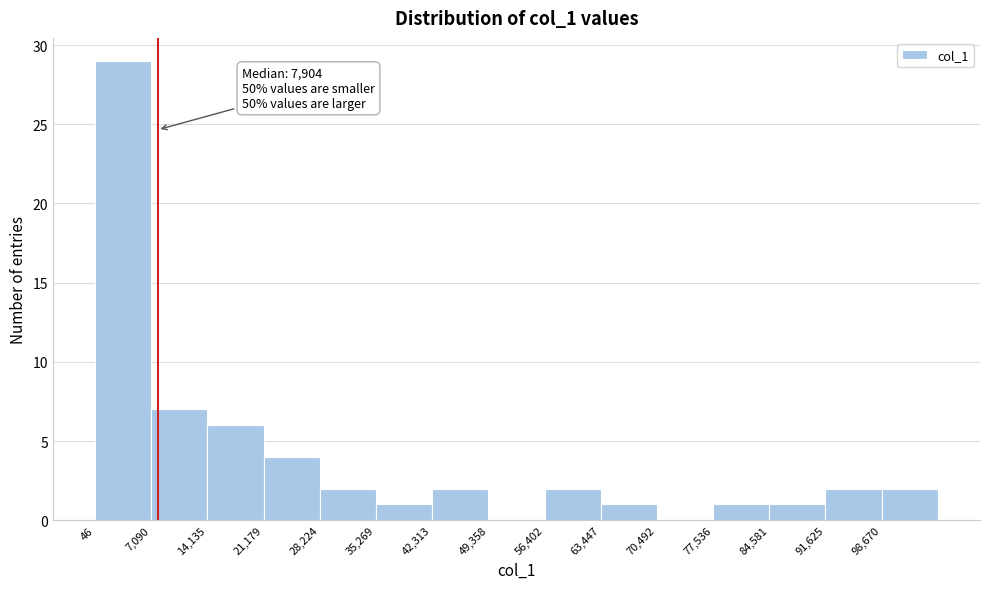

Which range on the x-axis has the tallest bar?

0 to 7000